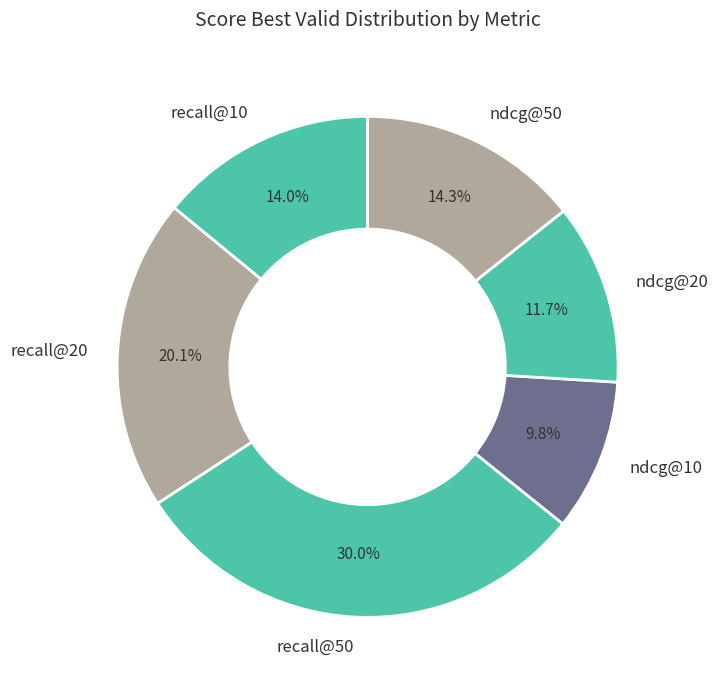

What portion of the pie excludes ndcg@10?

90.2%